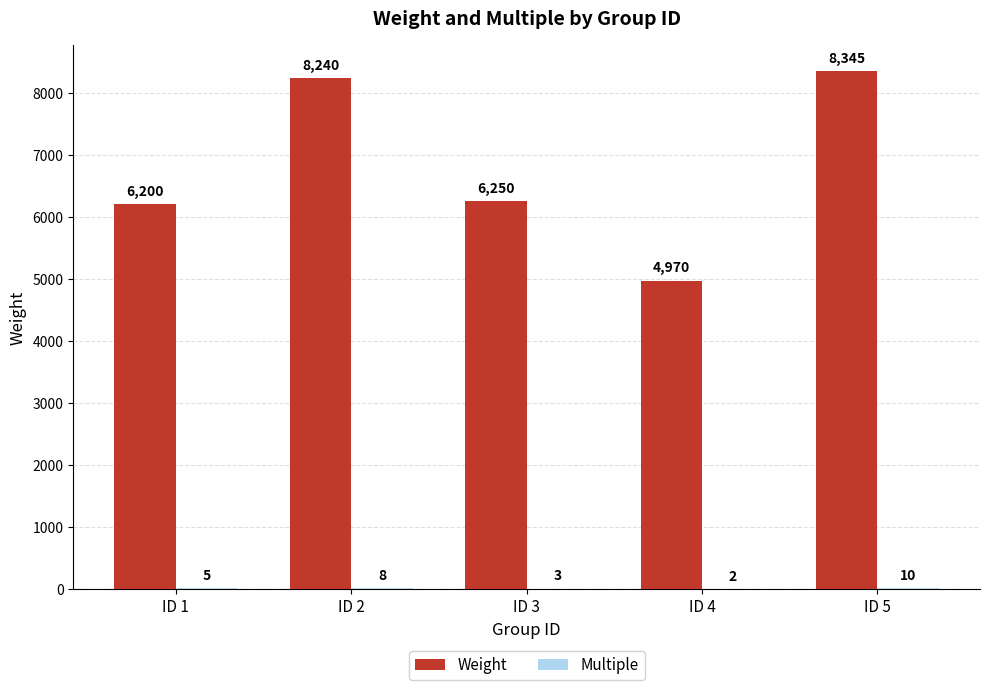

Which series has the largest total across all categories?

Weight